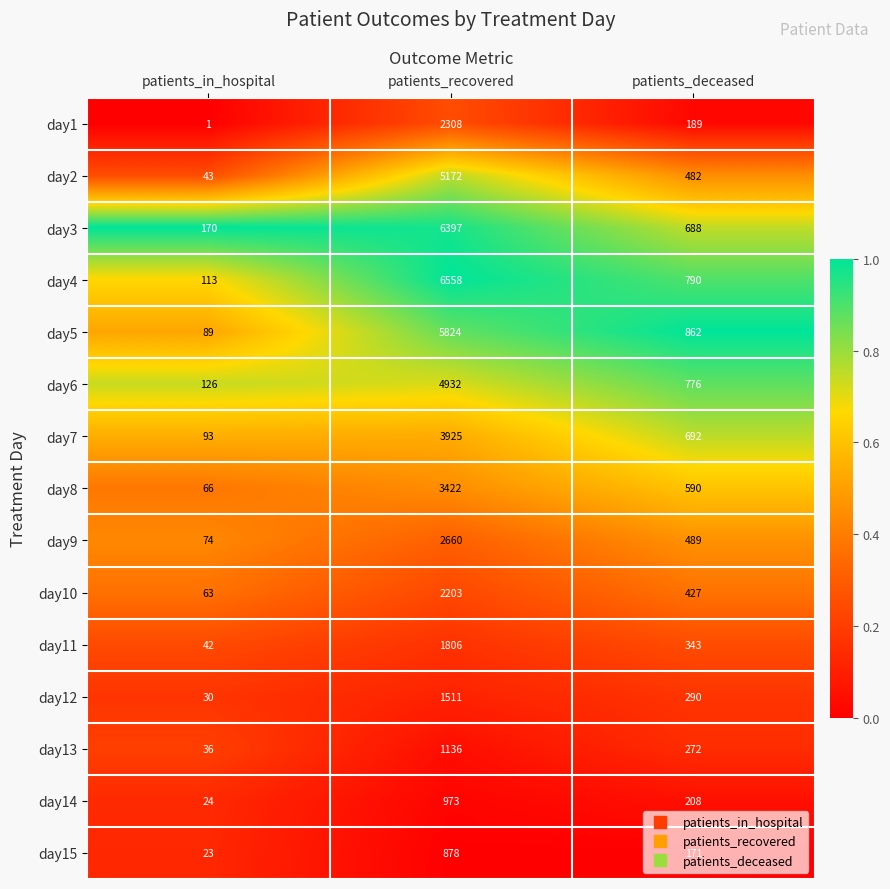

Count the number of data series in this chart.

15